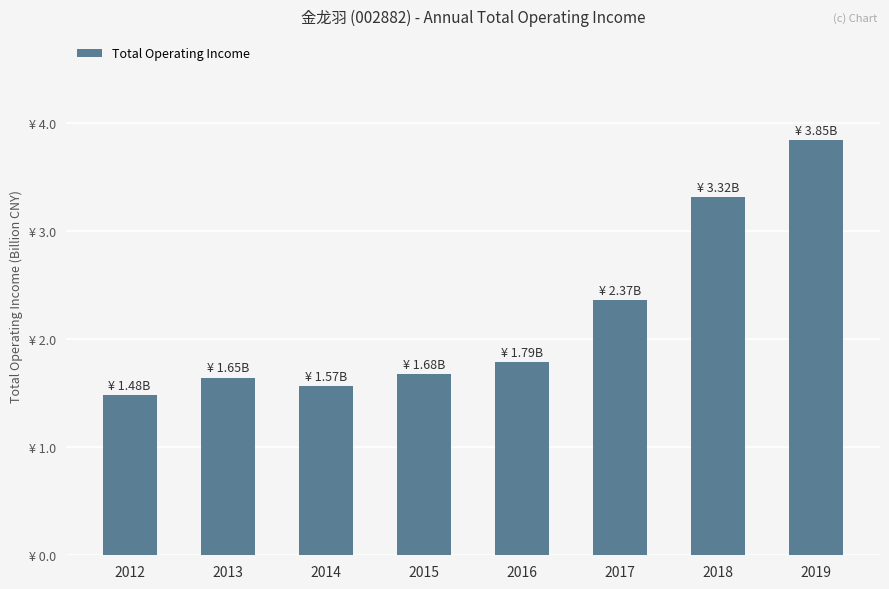

Are the bars horizontal?

No